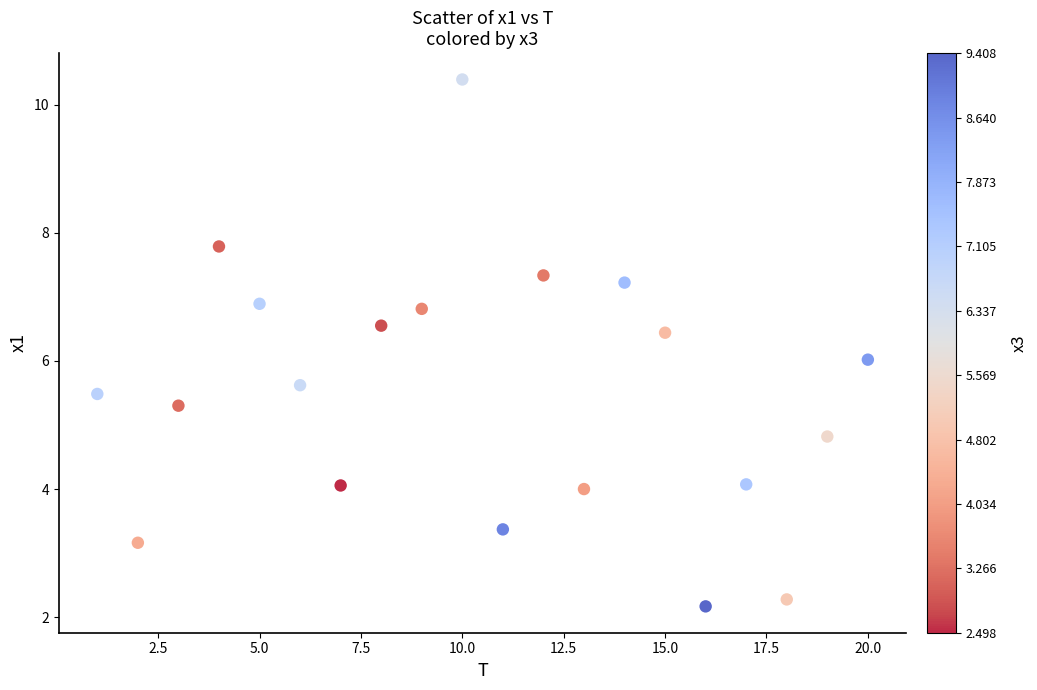

What is the range of Y values (max minus min)?

8.2